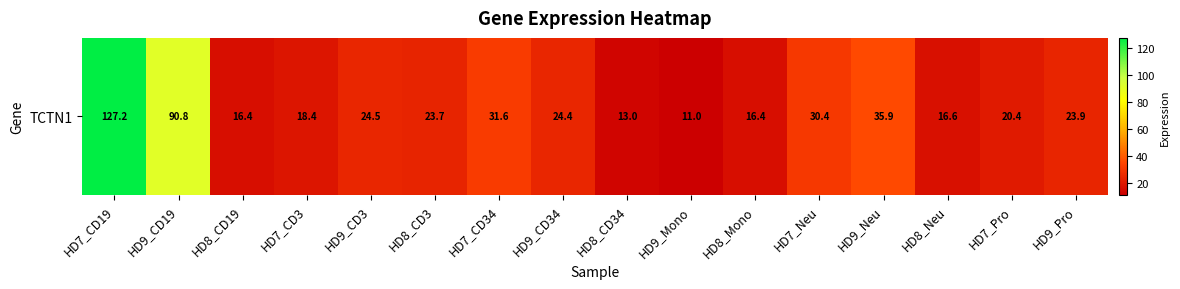

What is the ratio of the value at HD7_CD19 to the value at HD9_Mono?

11.6